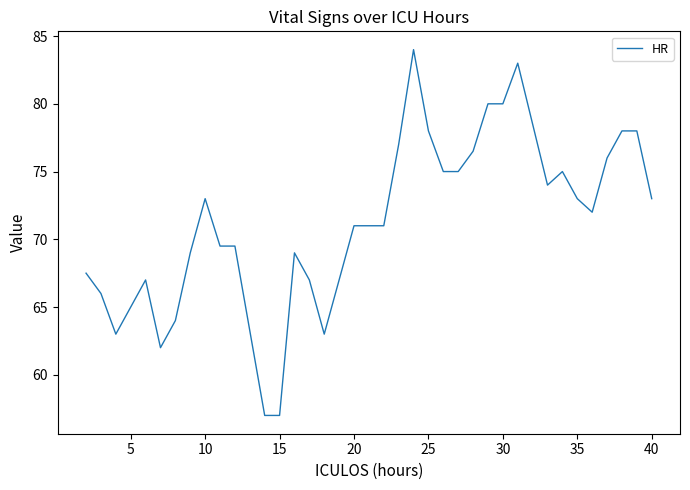

True or false: the data has more than 0 interior local peaks.

True